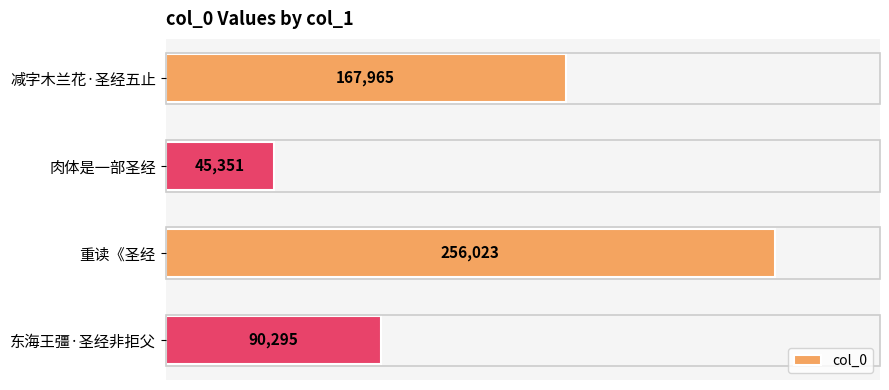

Rank the categories by value from highest to lowest.

重读《圣经, 减字木兰花·圣经五止, 东海王彊·圣经非拒父, 肉体是一部圣经